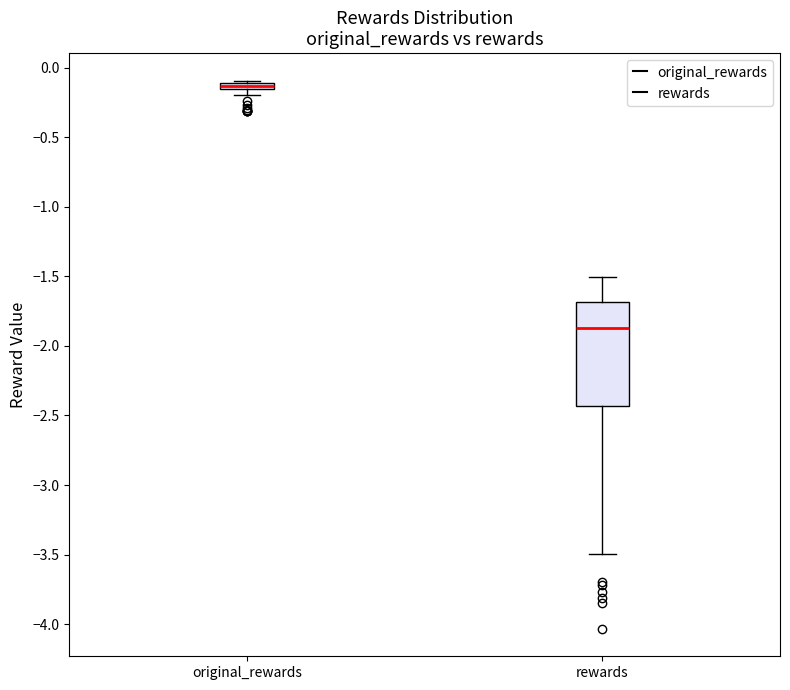

Which box's median line is the highest?

original_rewards